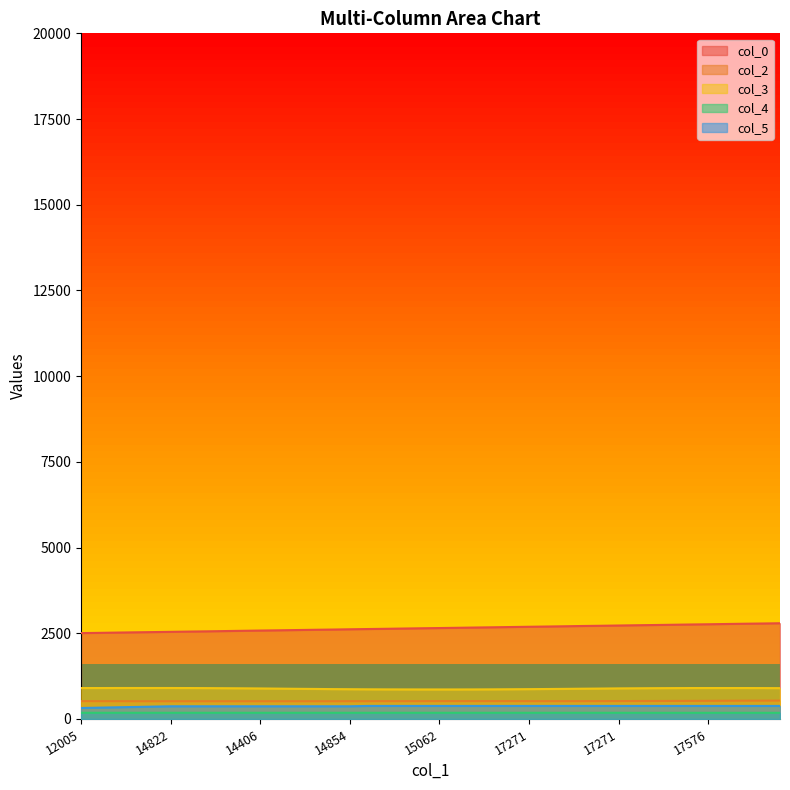

At 14822, list the series in order from largest to smallest.

col_0, col_3, col_2, col_5, col_4